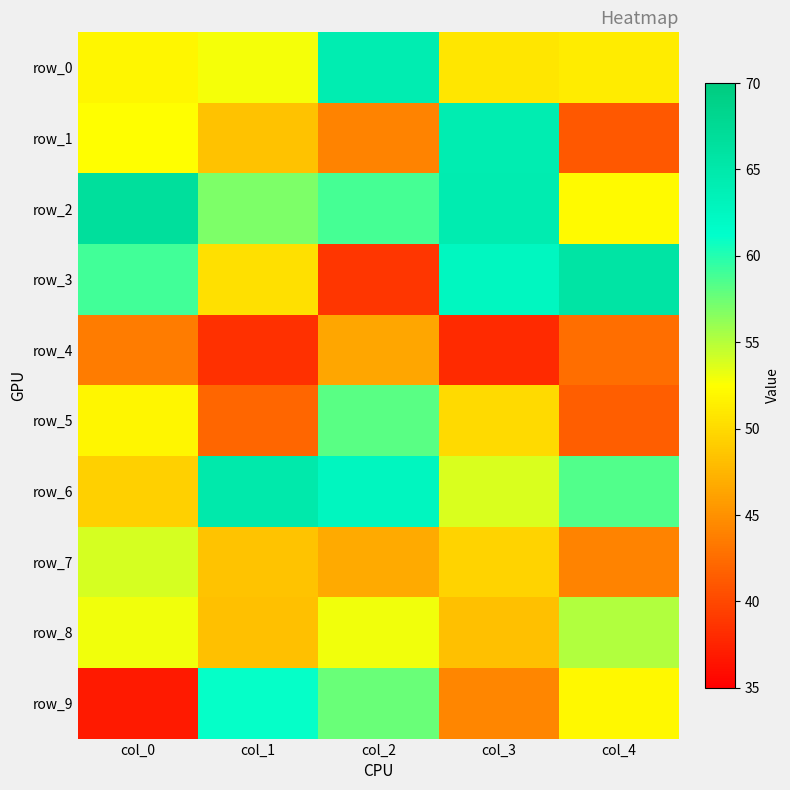

Reading left to right, what are all the values shown in this chart?

row_0: 51.9	52.9	64.1	50.9	51.2
row_1: 52.4	48.3	44.1	64.2	41.1
row_2: 66.6	56.9	58.9	64.3	52.1
row_3: 59.0	50.3	38.7	62.5	65.7
row_4: 43.5	38.4	46.5	38.0	42.6
row_5: 51.9	42.0	58.2	50.0	41.5
row_6: 49.2	64.8	62.7	53.9	58.4
row_7: 54.0	48.5	46.7	49.6	44.1
row_8: 52.9	48.3	52.9	48.2	55.2
row_9: 36.9	61.0	57.7	44.2	52.0